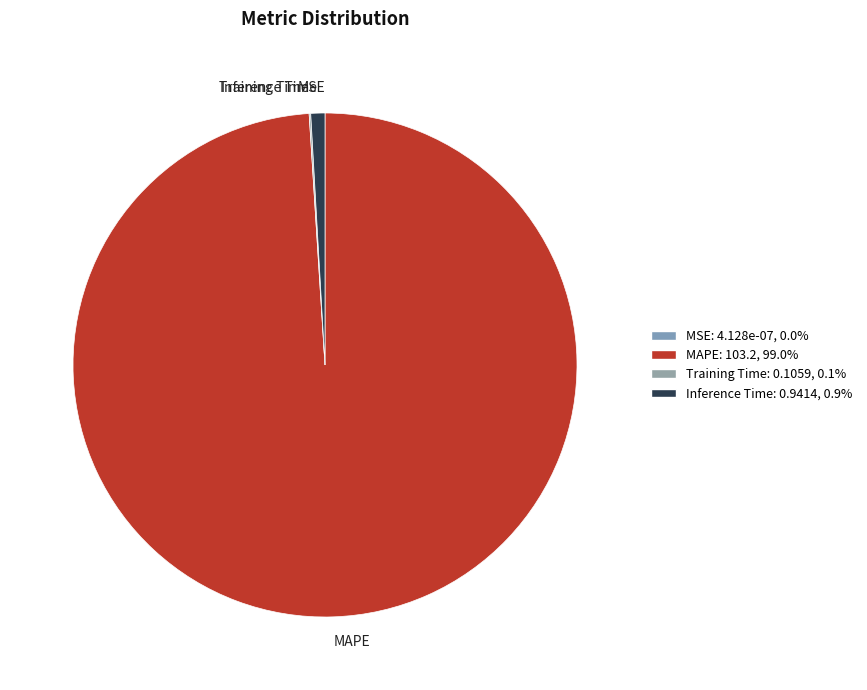

Does MAPE account for over 50% of the chart?

Yes